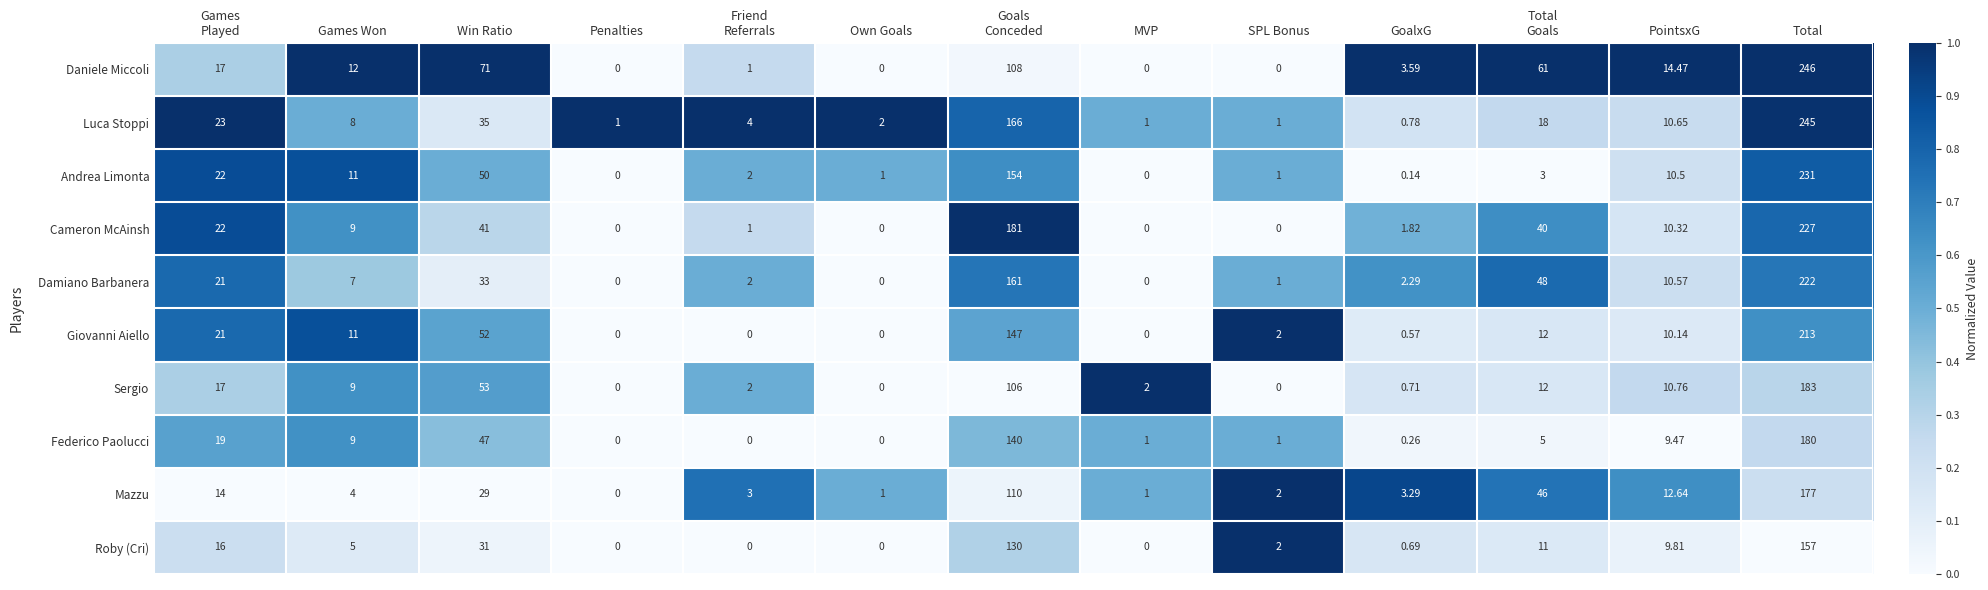

Between Own Goals and PointsxG, which series saw the biggest shift?

Daniele Miccoli